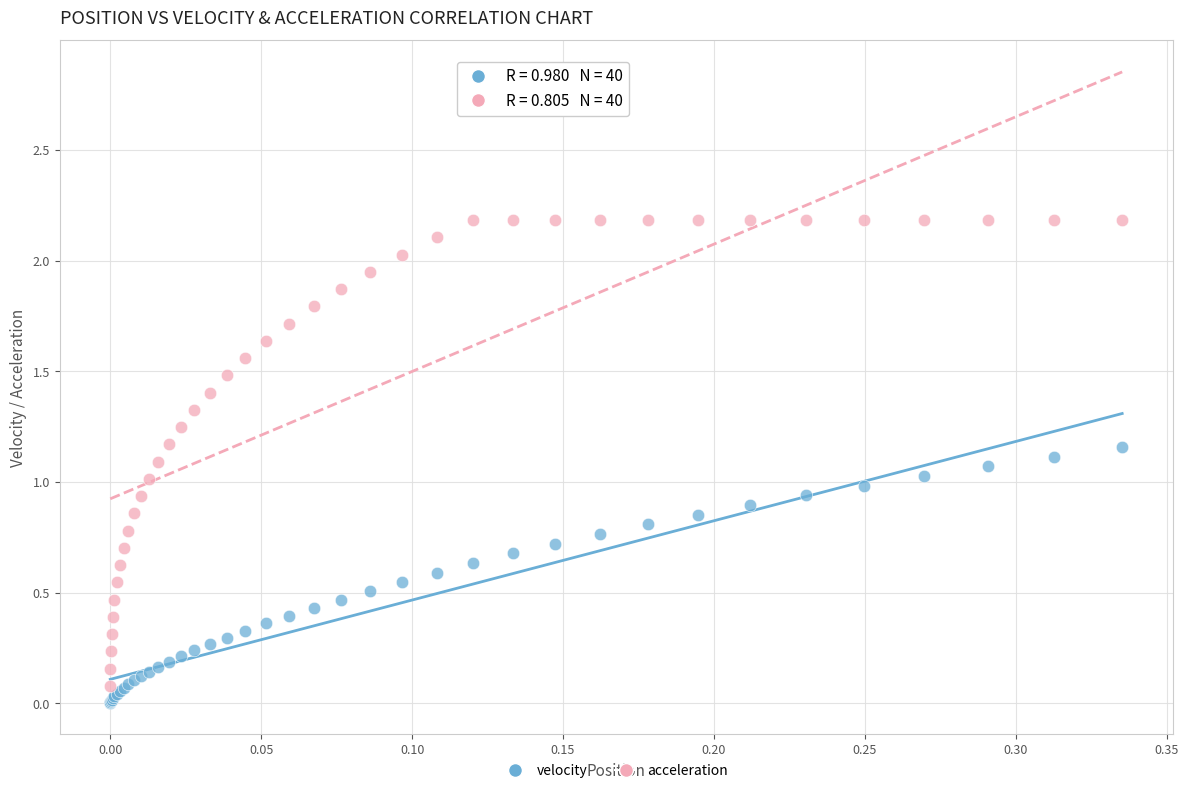

Which series reaches the maximum Y coordinate?

acceleration